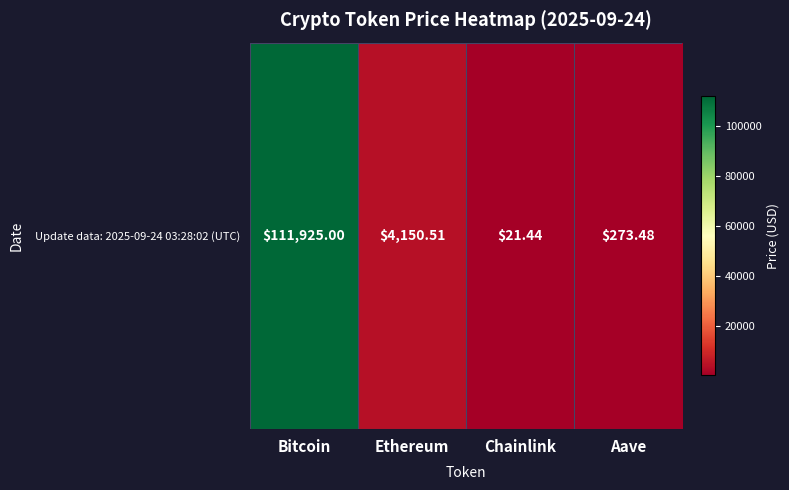

How many data points are above 4150?

2